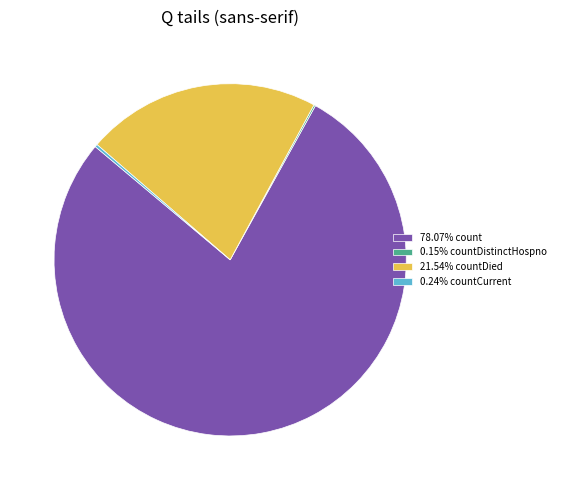

Is 78.07% count the majority of the pie?

Yes